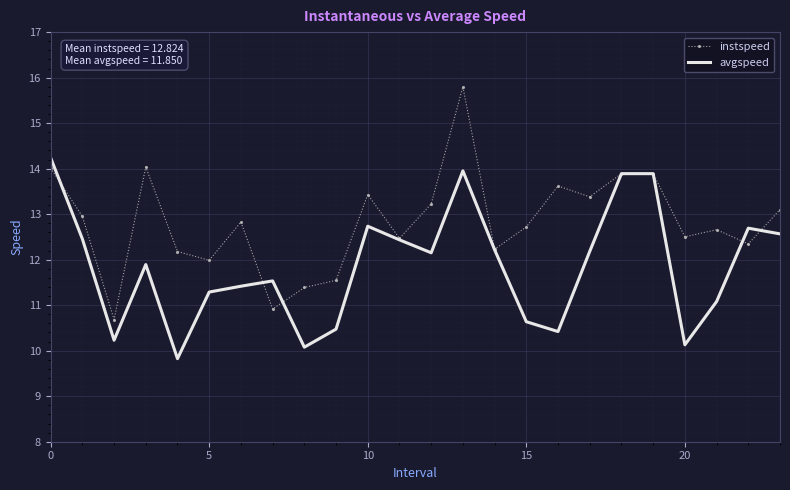

Rank the series by their maximum value, from lowest to highest.

avgspeed, instspeed